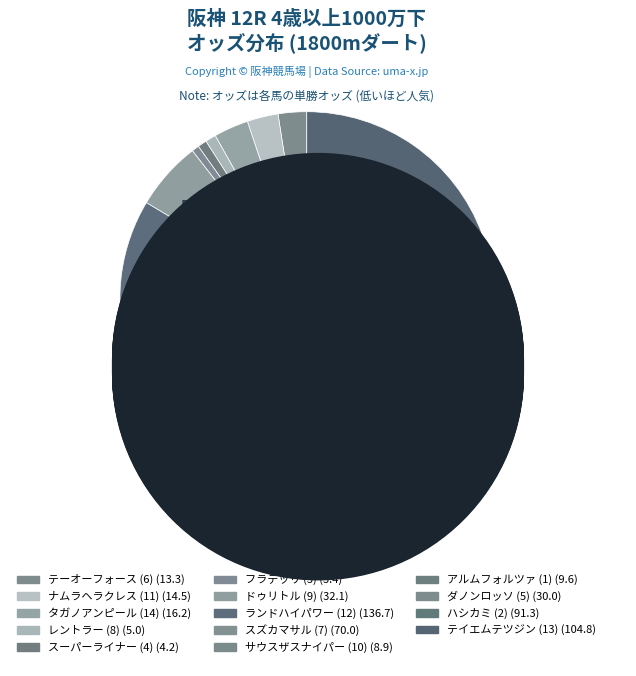

How many slices are in this pie chart?

14